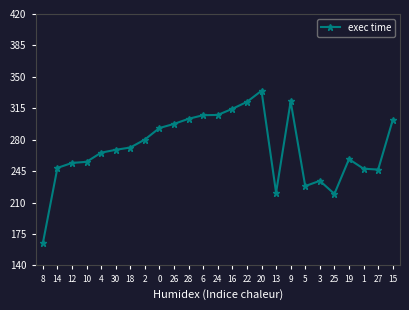

Is this an area chart (filled region under the line)?

No